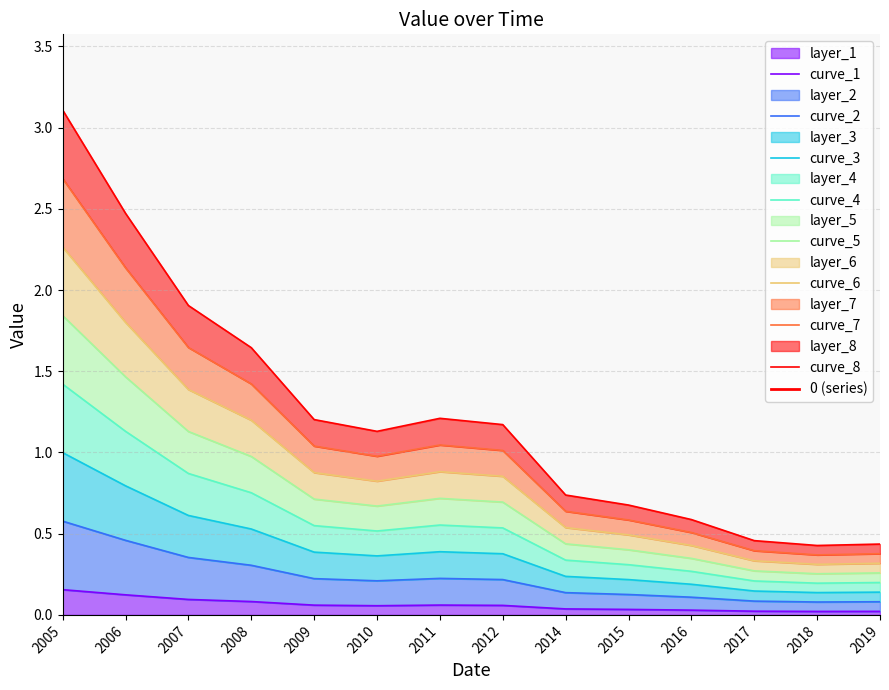

Where is the first local minimum?

2010